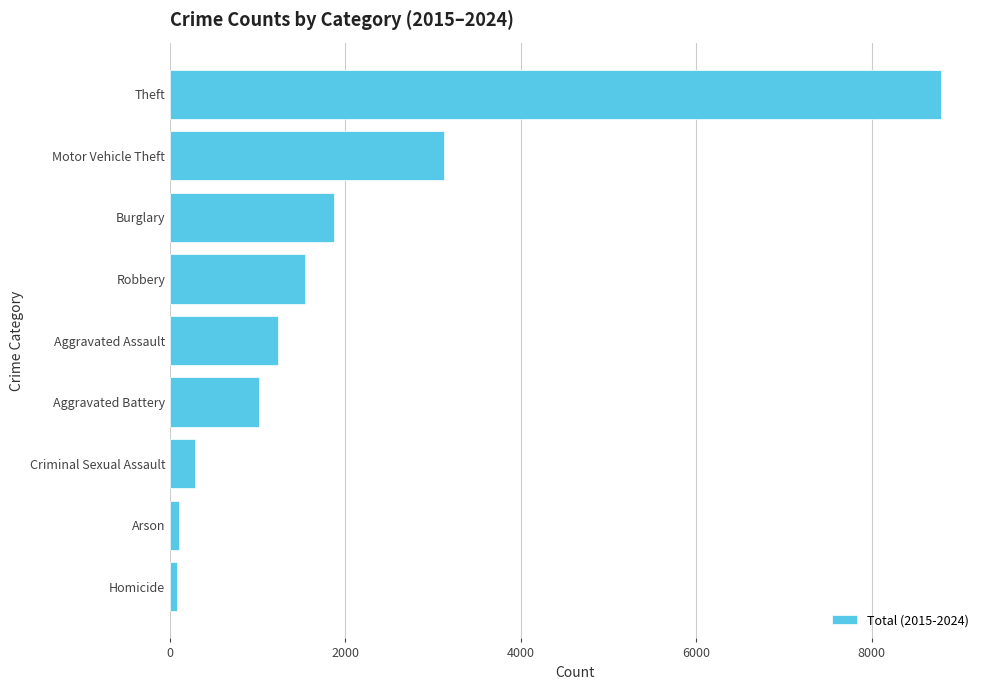

Are the bars horizontal?

Yes